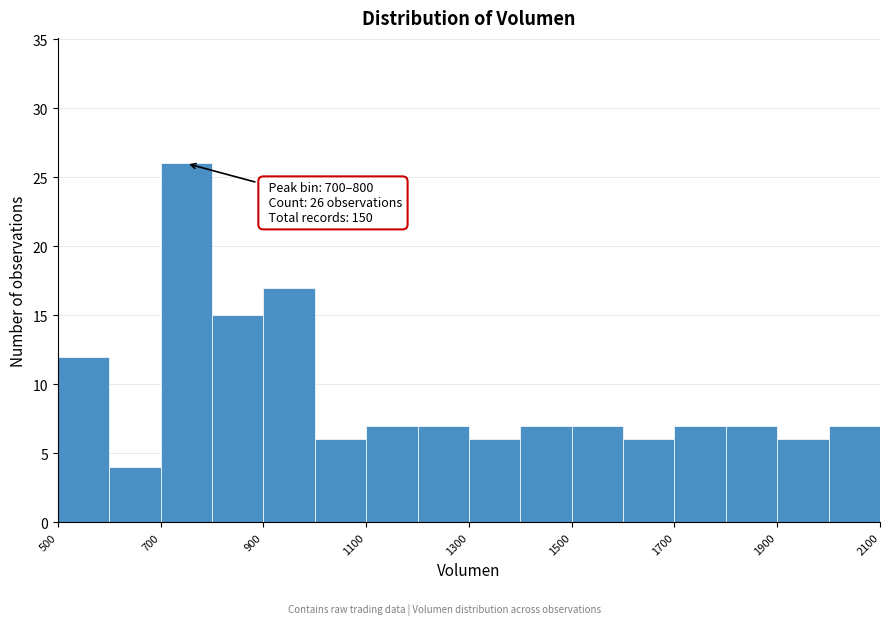

Over which range of the x-axis is the bar tallest?

700 to 800